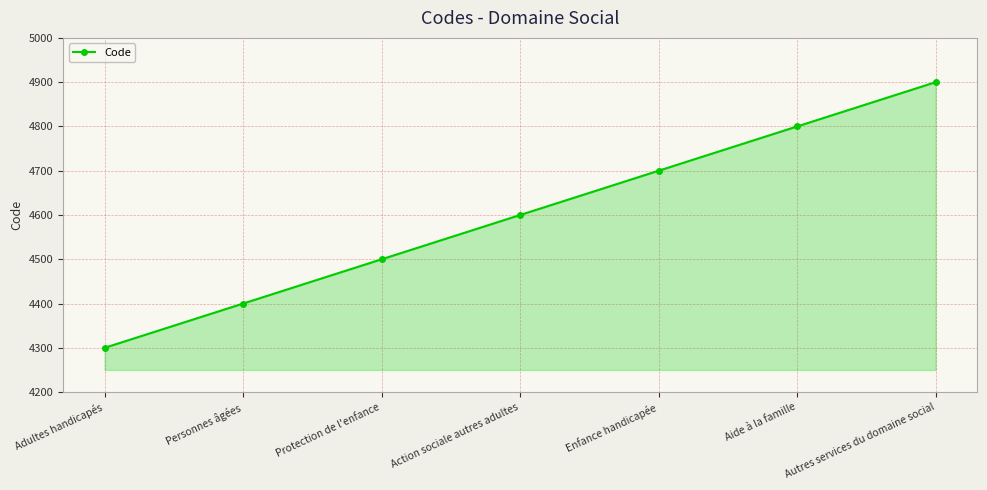

How many categories are shown in the chart?

7